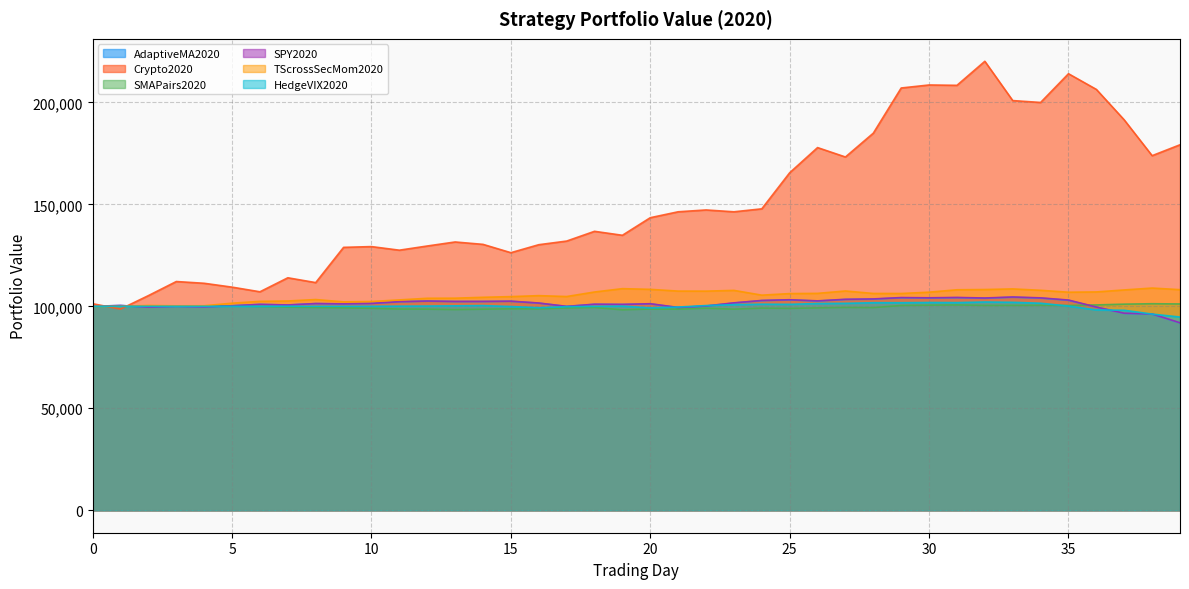

Between 18 and 19, which series saw the biggest shift?

Crypto2020